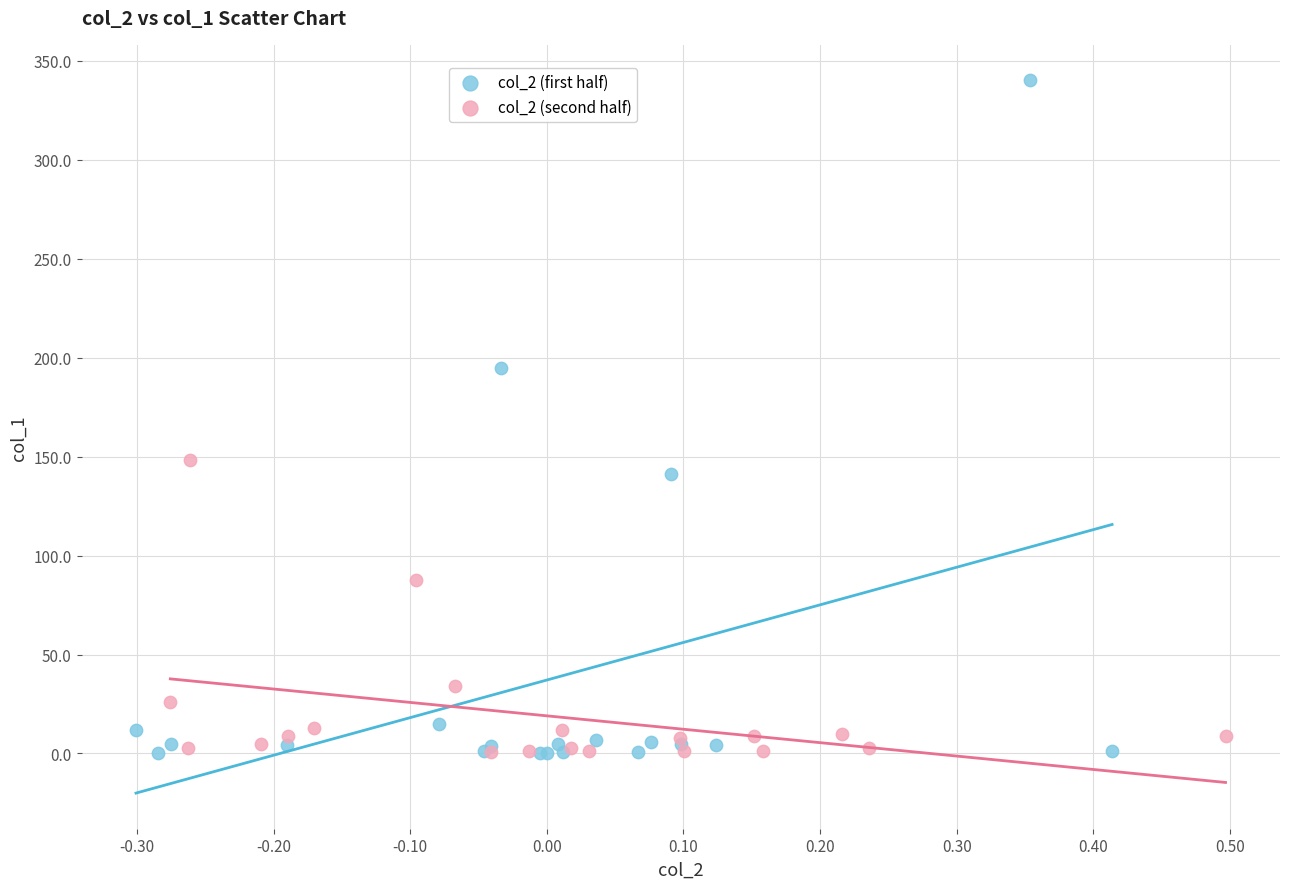

Which series reaches the maximum Y coordinate?

col_2 (first half)